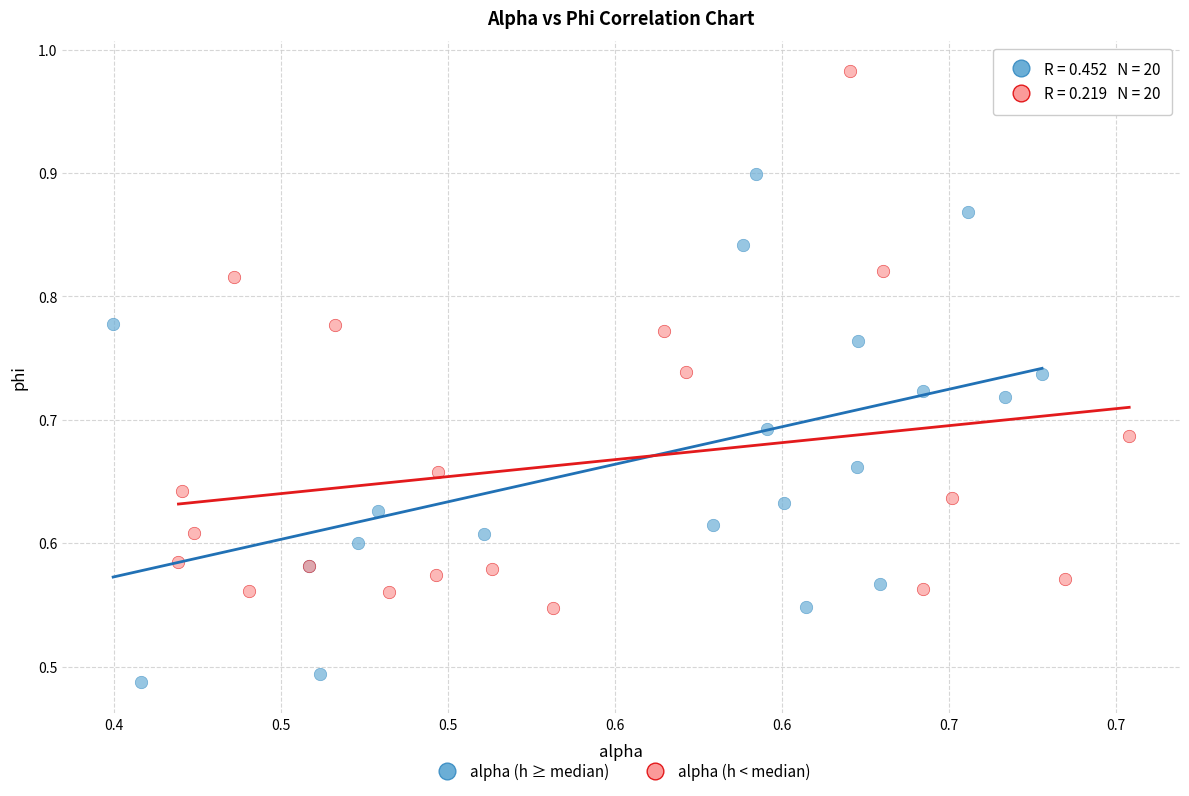

Which series contains the highest Y value?

alpha (h < median)